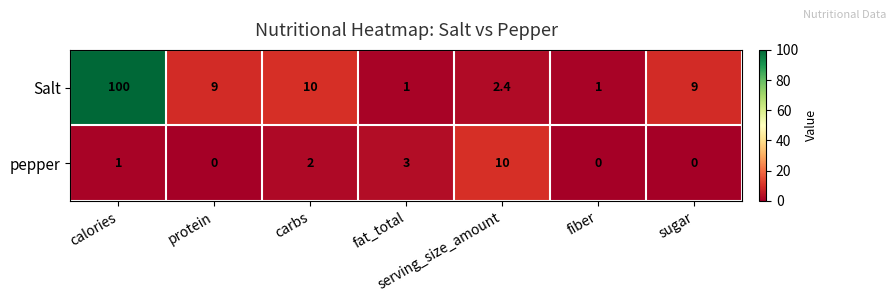

Count the pepper values in the range 0 to 3.

6